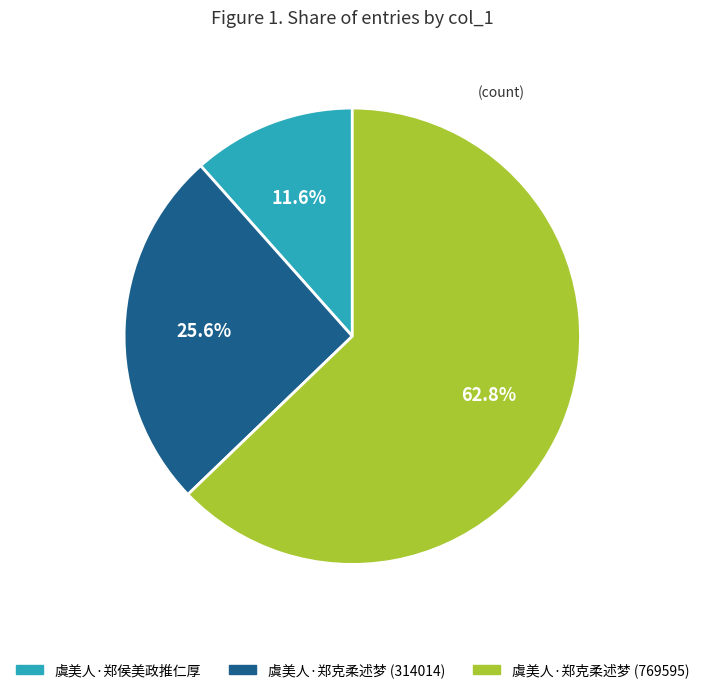

What portion of the pie excludes 虞美人·郑克柔述梦 (314014)?

74.4%